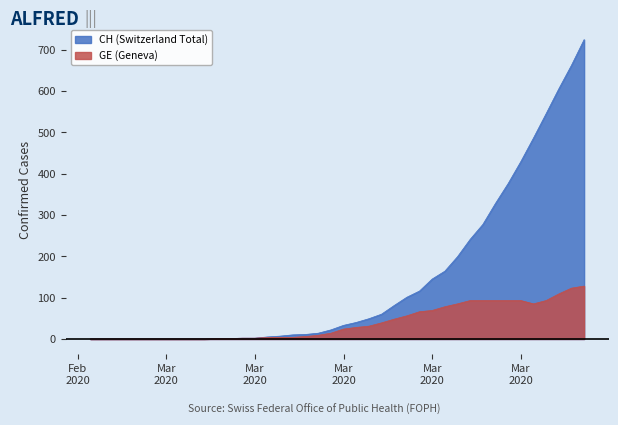

What is the change in value from 2020-03-22 to 2020-03-30?

+313